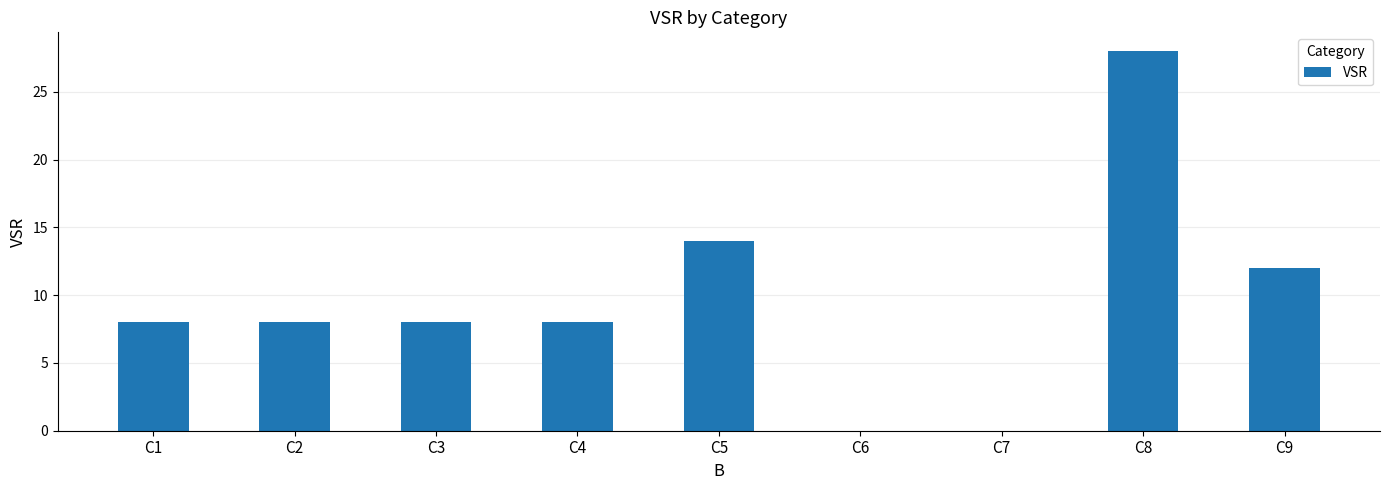

Count the number of data series in this chart.

1